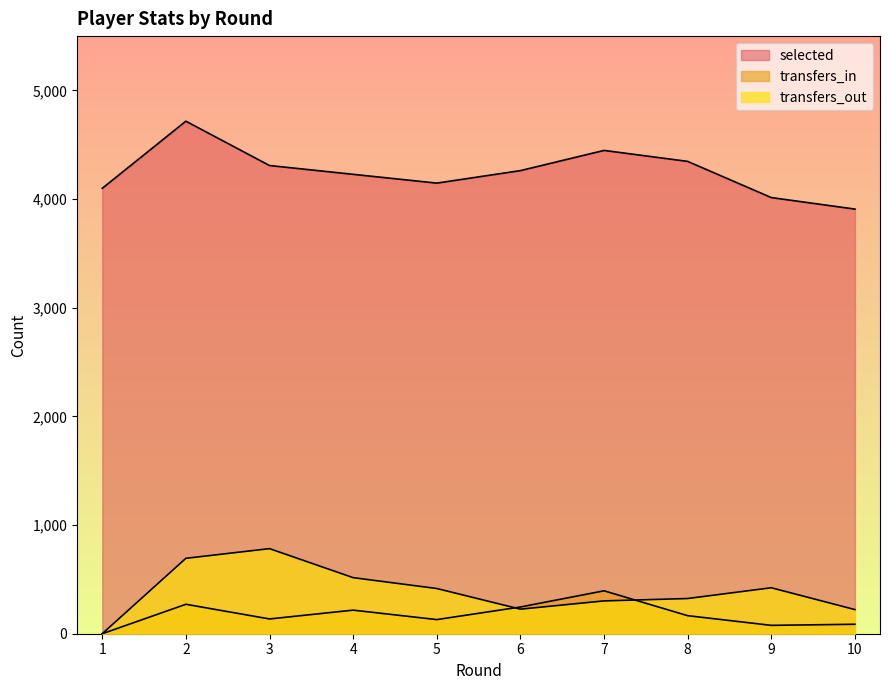

Is the value of transfers_out at 5 greater than the value of transfers_in at 2?

Yes